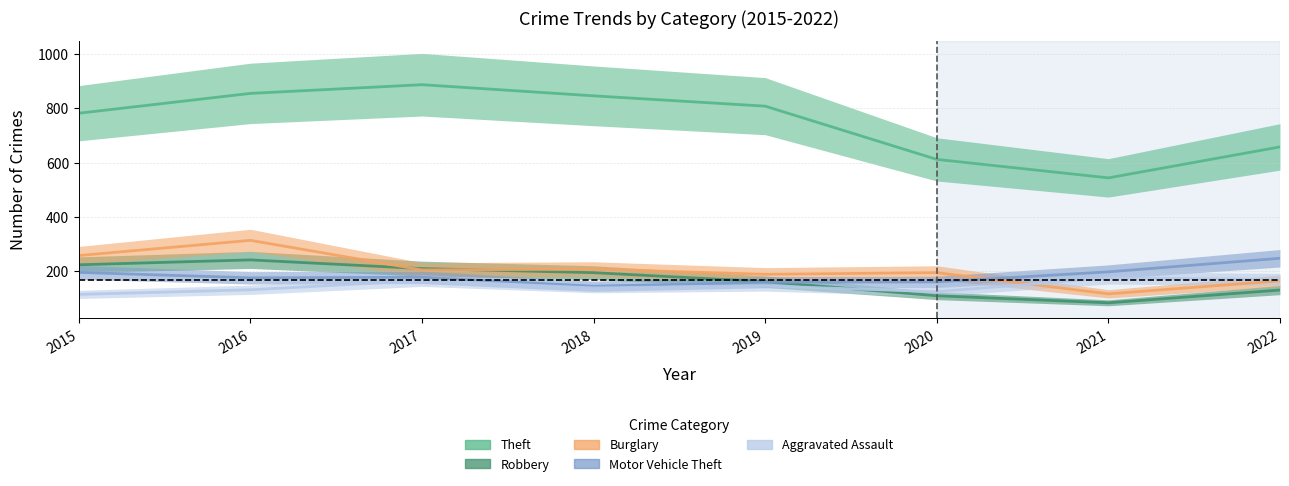

What is the average value of the Theft series?

749